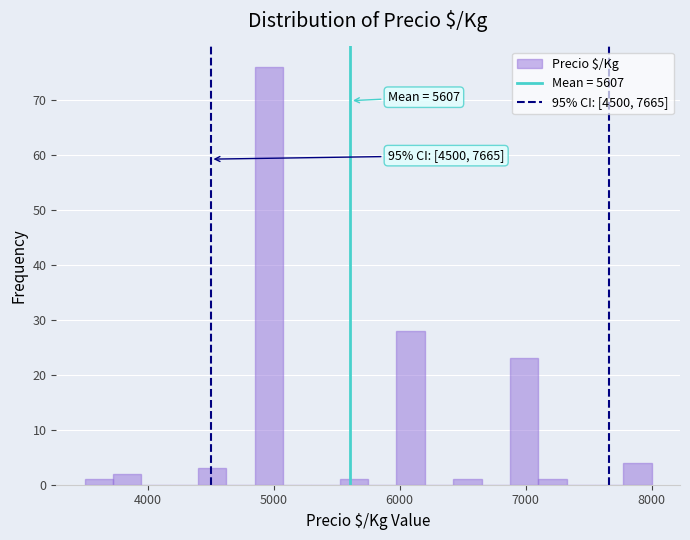

Around what value on the x-axis is the tallest bar? Give the approximate position of its centre, as read against the axis.

5000